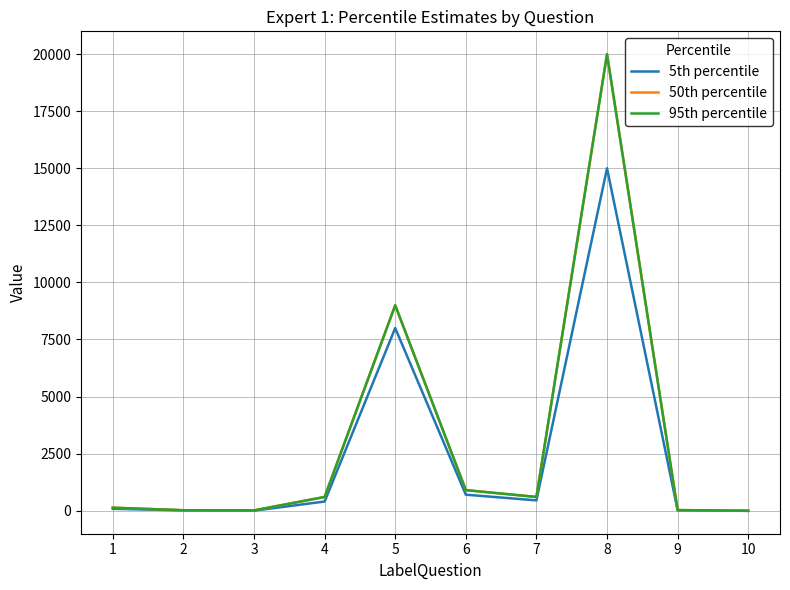

At which category is the sum across all series the highest?

8